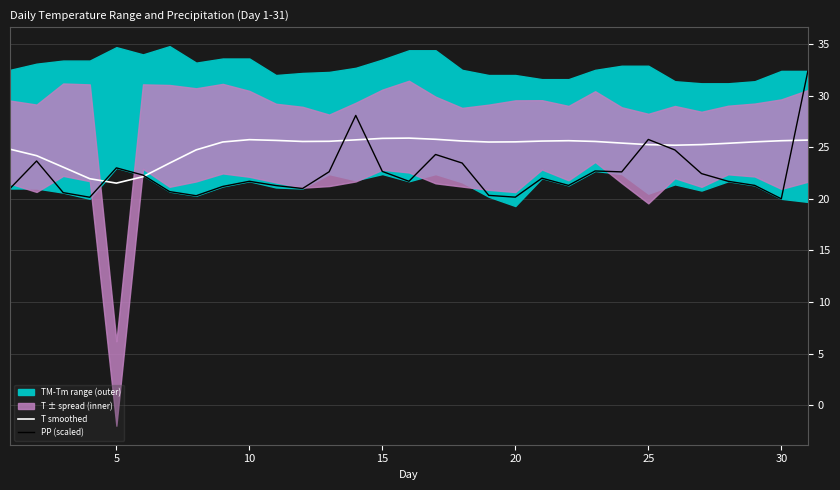

Which series has the largest total across all categories?

T smoothed